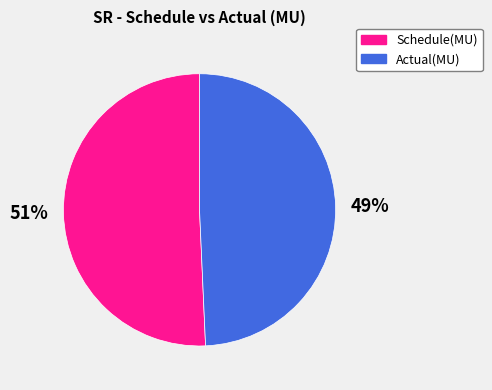

Does Schedule(MU) account for over 50% of the chart?

Yes